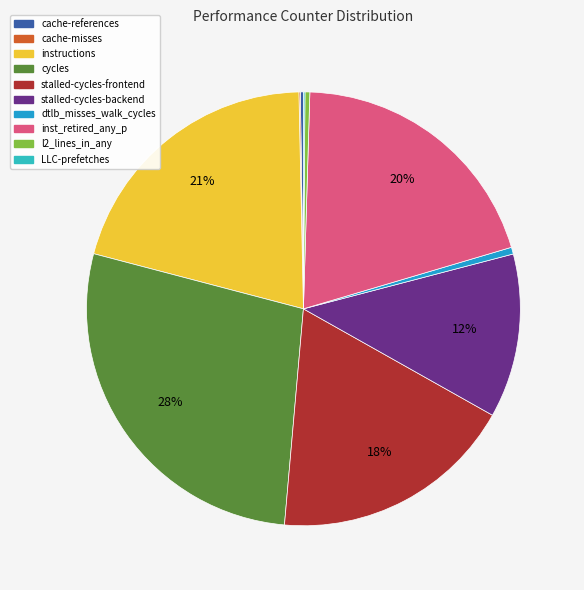

Count the number of slices in the pie.

10